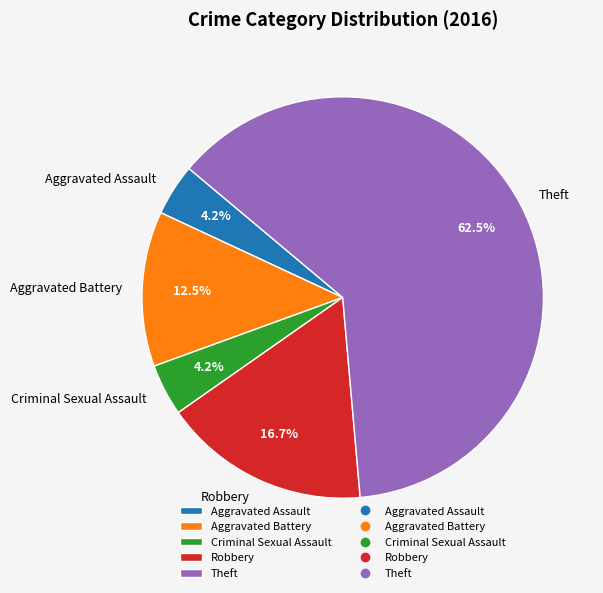

Is Theft the majority of the pie?

Yes